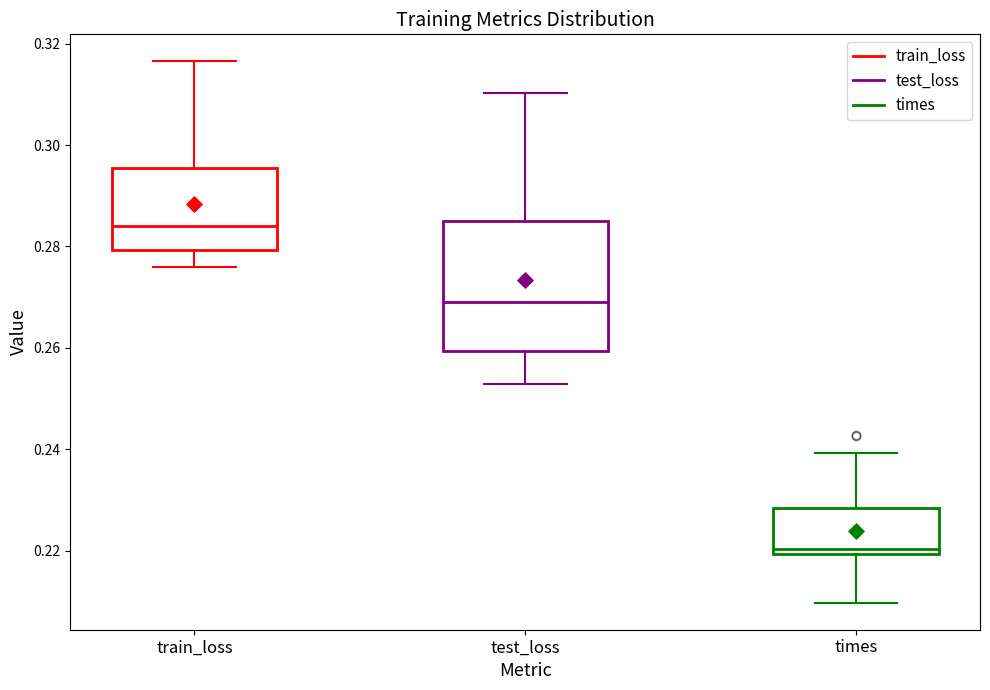

Where is the lower edge of the box for times on the y-axis? The values are not printed on the chart, so give them approximately, as read against the axis.

0.220